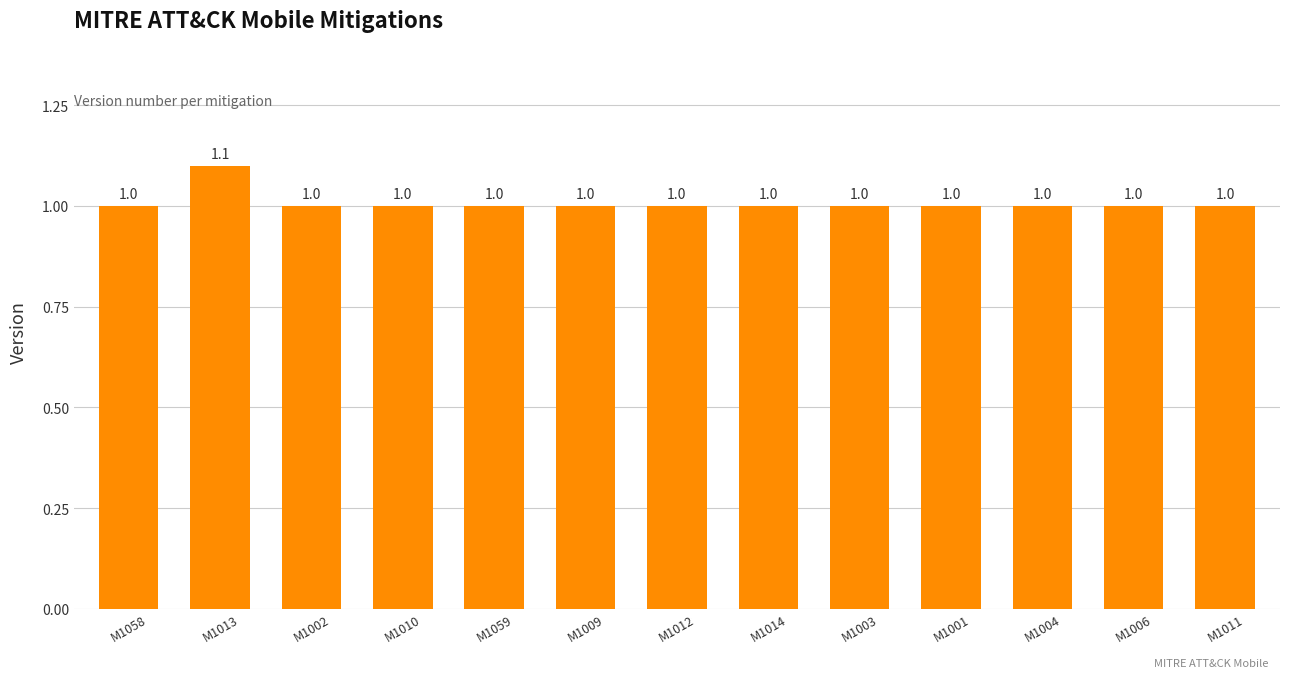

What is the label of the 13th bar from the right?

M1058